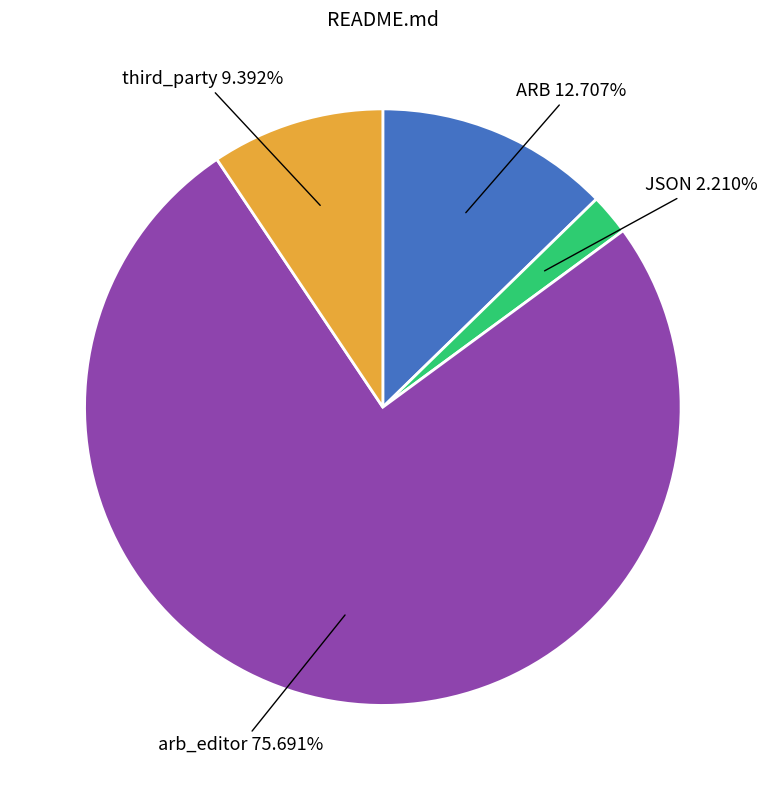

Does any single category account for the majority?

Yes